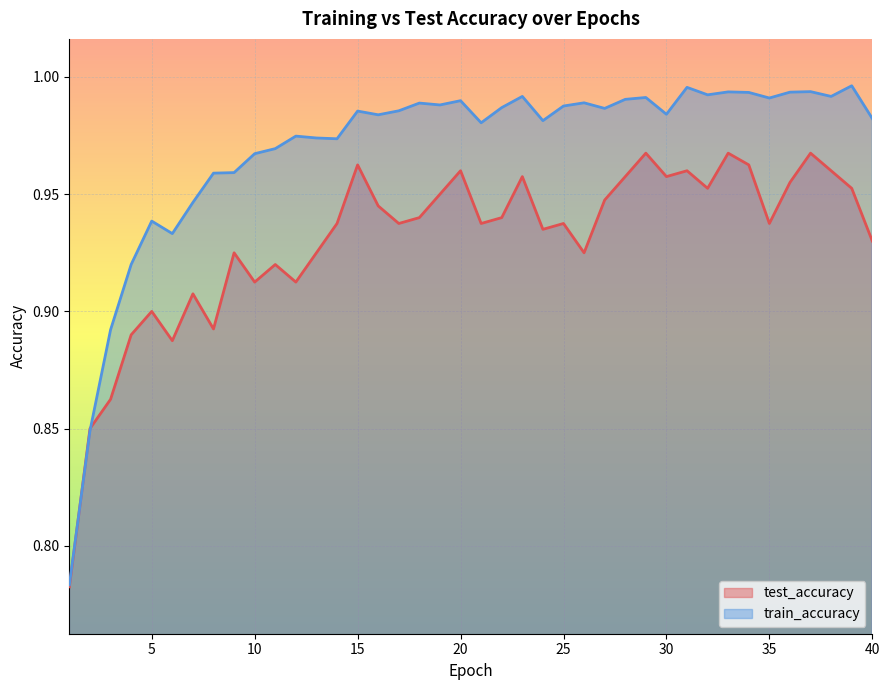

What is the approximate value of test_accuracy at 22?

0.9